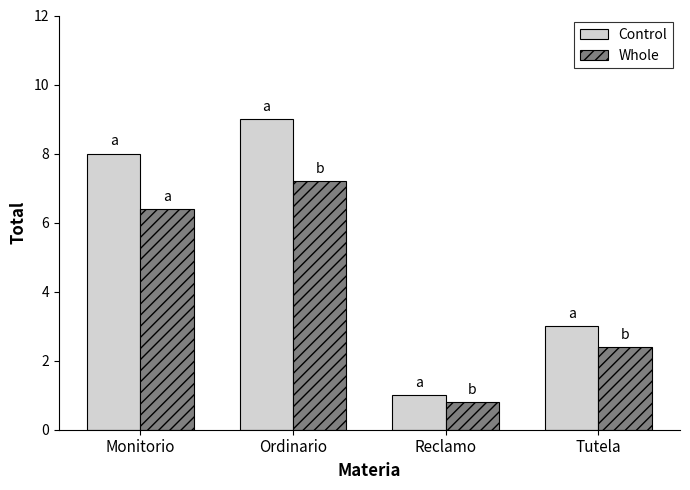

Reading left to right, extract all data points from this chart.

Control: 8.0	9.0	1.0	3.0
Whole: 6.4	7.2	0.8	2.4